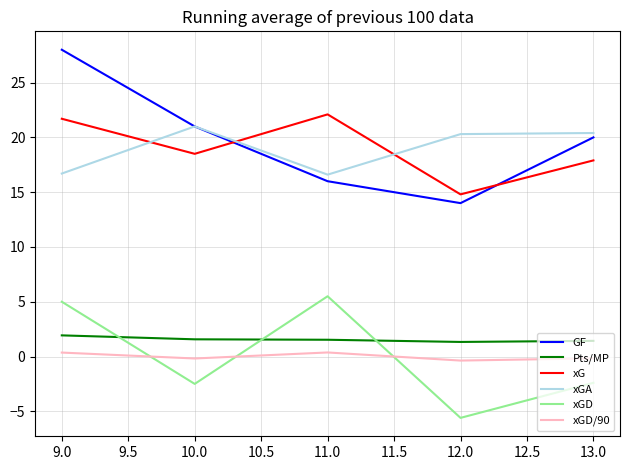

What is the greatest value displayed?

28.0